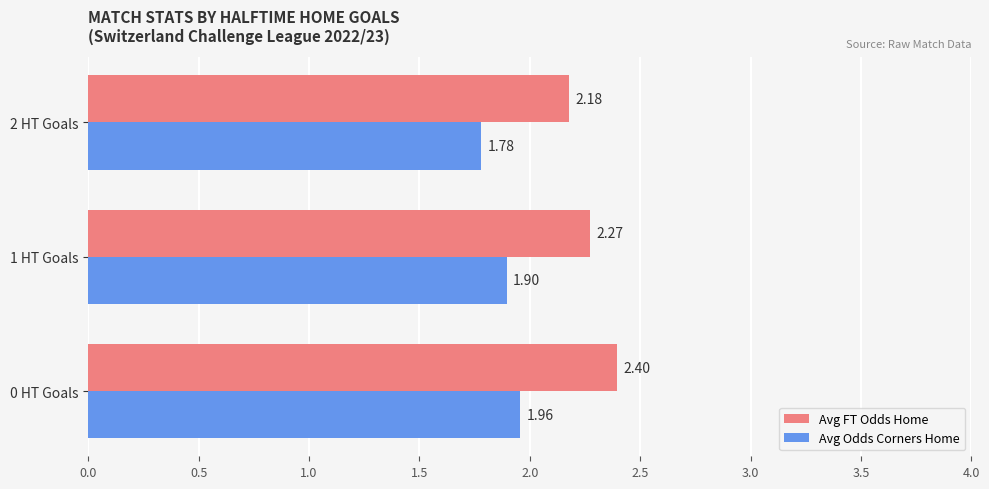

Which series has the widest spread of values?

Avg FT Odds Home